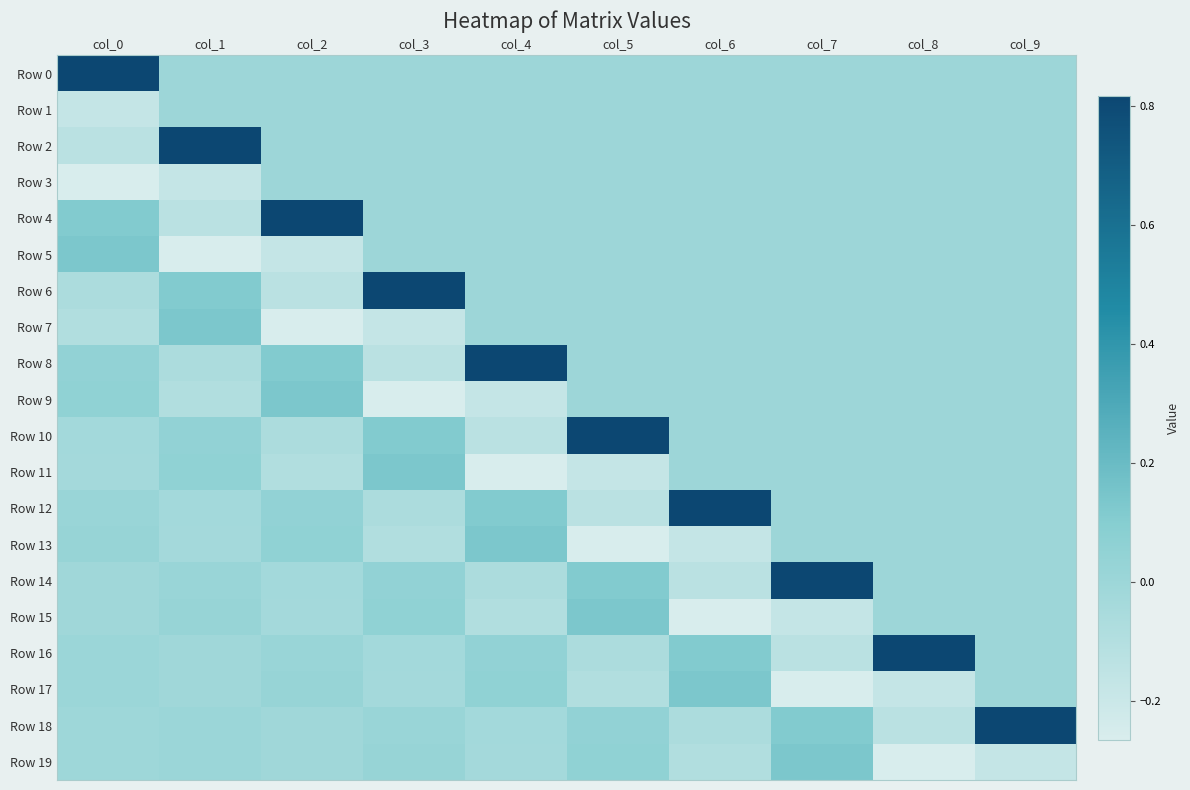

At how many categories does at least one series exceed 0?

10